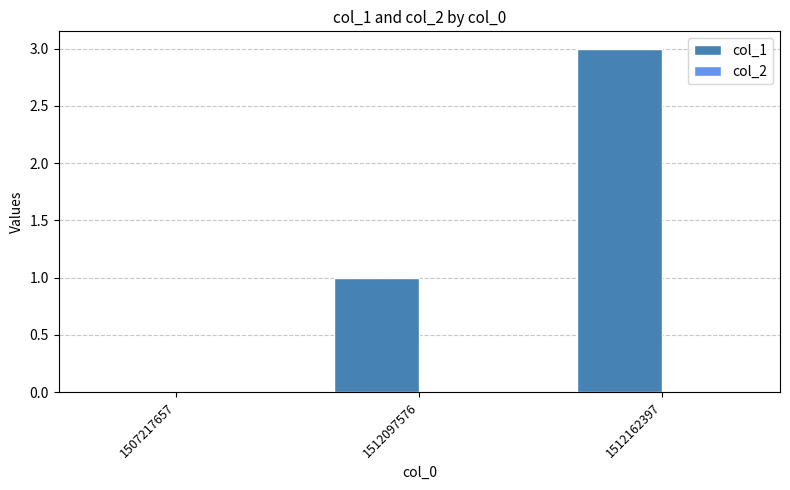

Which has a higher value, 1512162397 or 1507217657?

1512162397